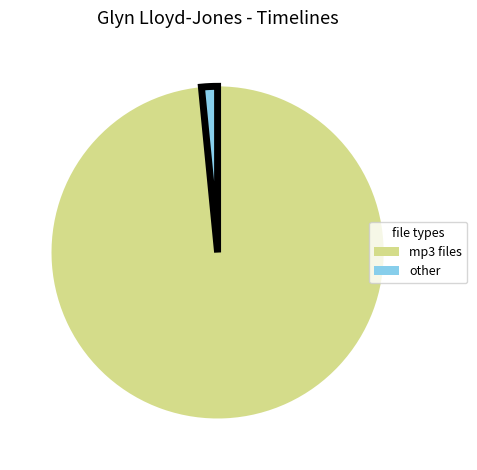

Is there a majority slice in this chart?

Yes